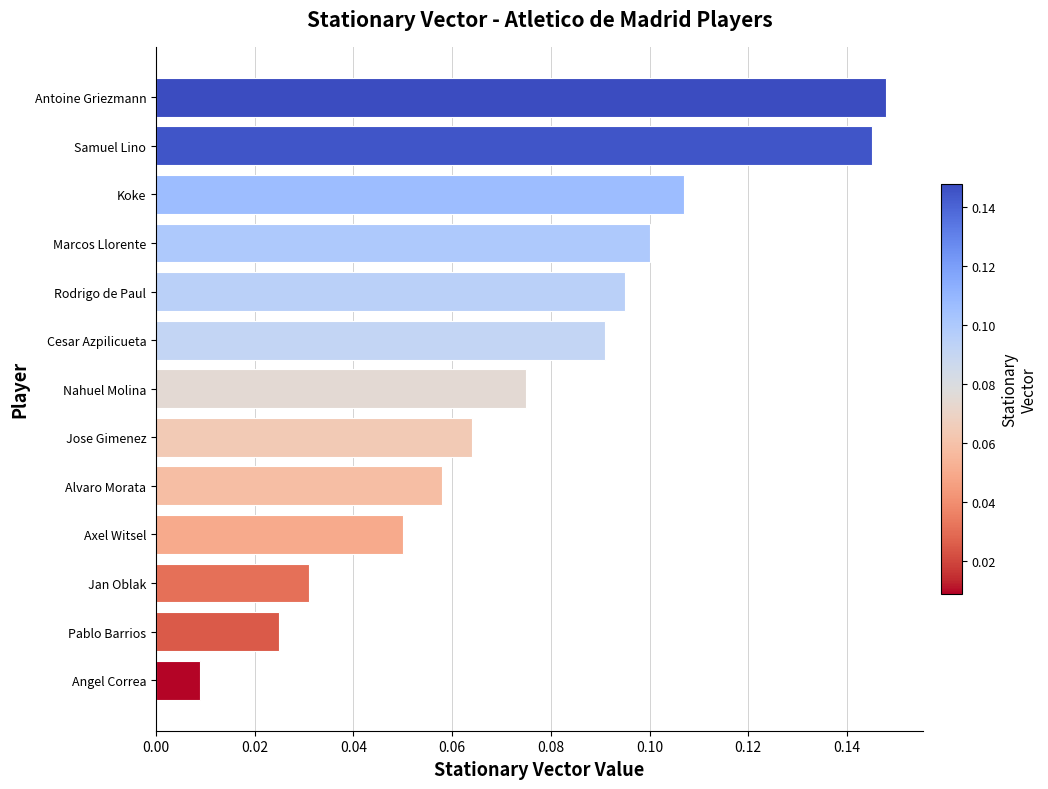

At which label is the value closest to 0?

Angel Correa